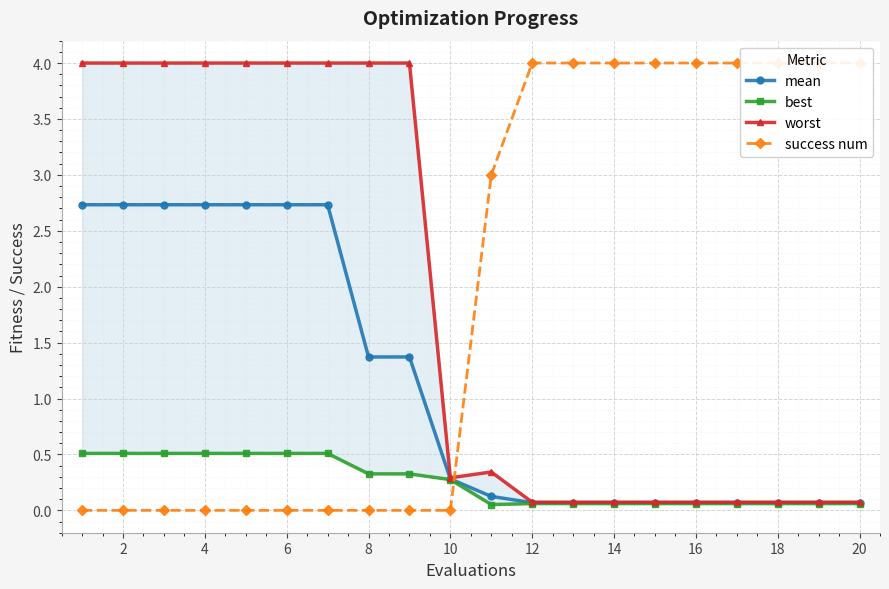

The mean series shows 2.7 at 4. True or false?

True